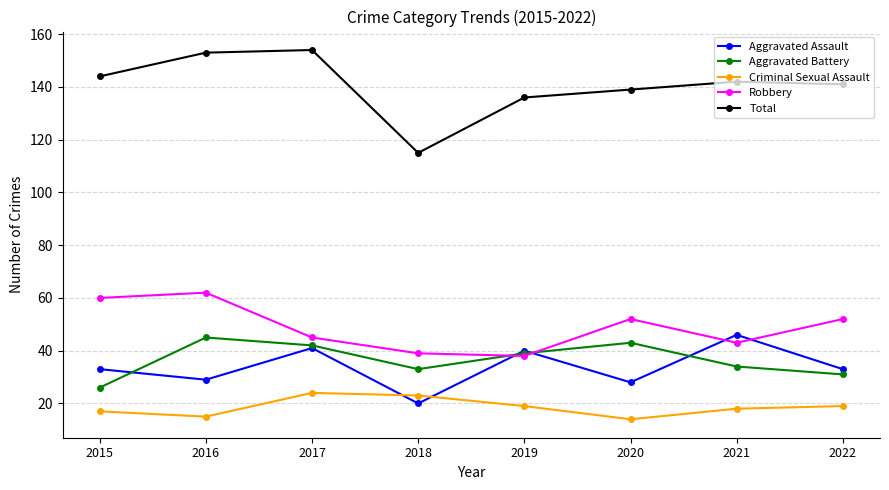

At 2016, list the series in order from largest to smallest.

Total, Robbery, Aggravated Battery, Aggravated Assault, Criminal Sexual Assault